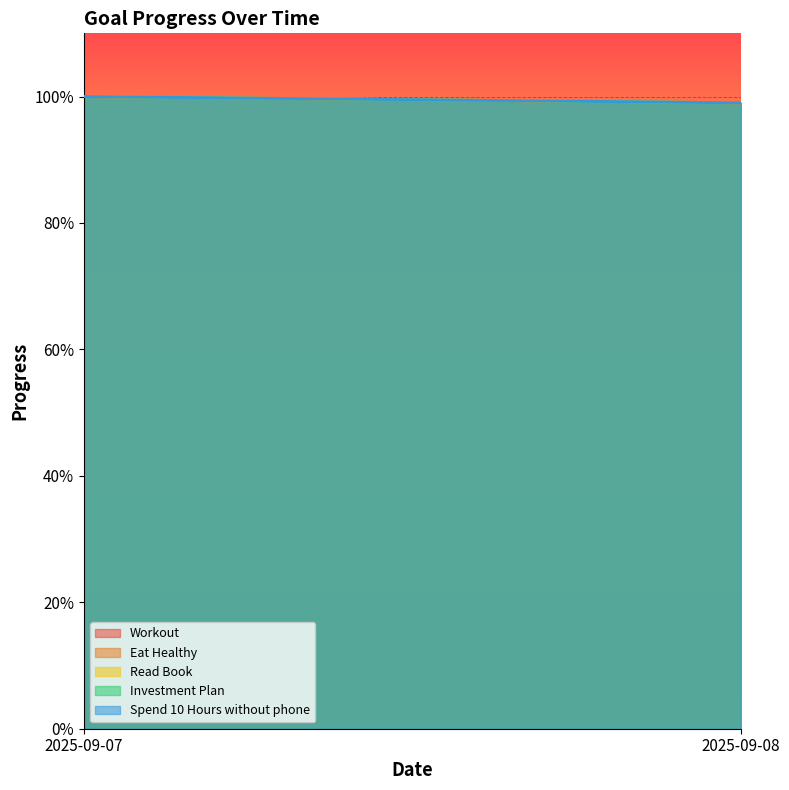

At which label is Eat Healthy closest to 0?

2025-09-08